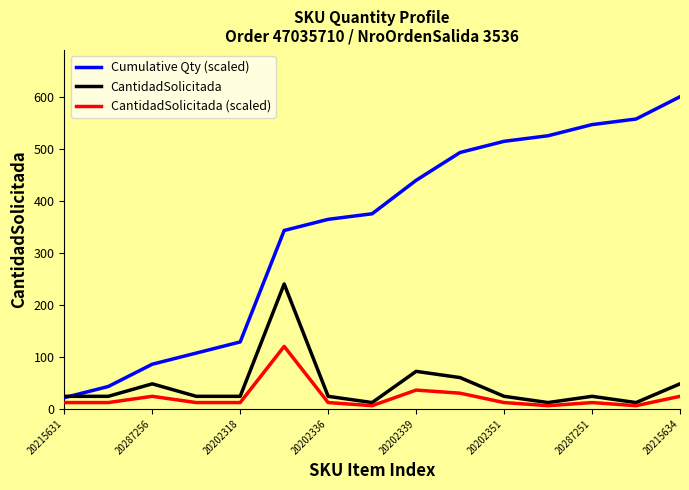

Reading left to right, transcribe all the data shown in this chart.

Cumulative Qty (scaled): 21.4	42.9	85.7	107.1	128.6	342.9	364.3	375.0	439.3	492.9	514.3	525.0	546.4	557.1	600.0
CantidadSolicitada: 24.0	24.0	48.0	24.0	24.0	240.0	24.0	12.0	72.0	60.0	24.0	12.0	24.0	12.0	48.0
CantidadSolicitada (scaled): 12.0	12.0	24.0	12.0	12.0	120.0	12.0	6.0	36.0	30.0	12.0	6.0	12.0	6.0	24.0